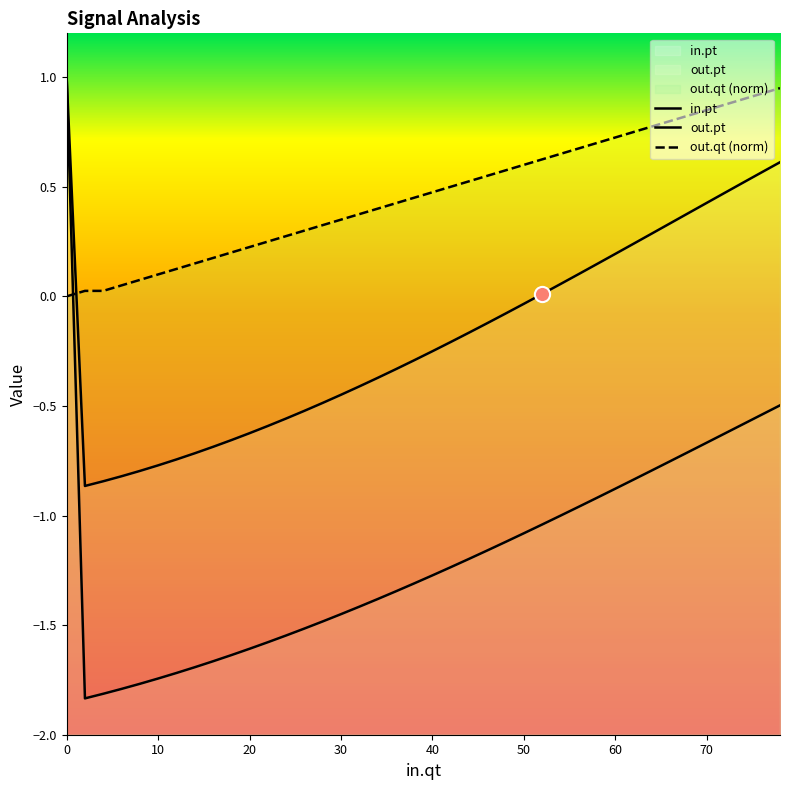

At how many categories does at least one series exceed -1?

40